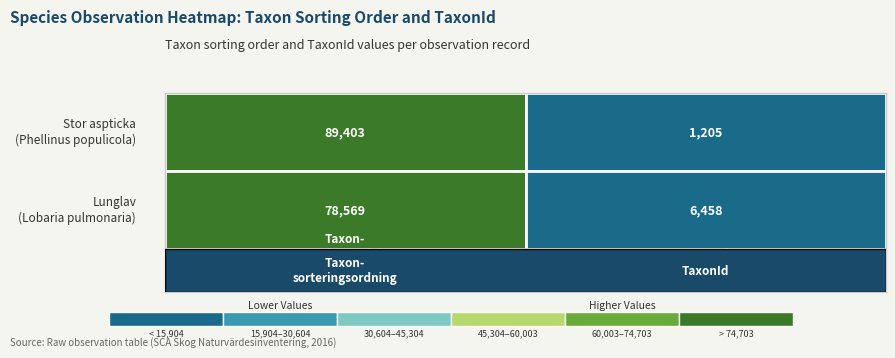

How many distinct data groups are displayed?

2